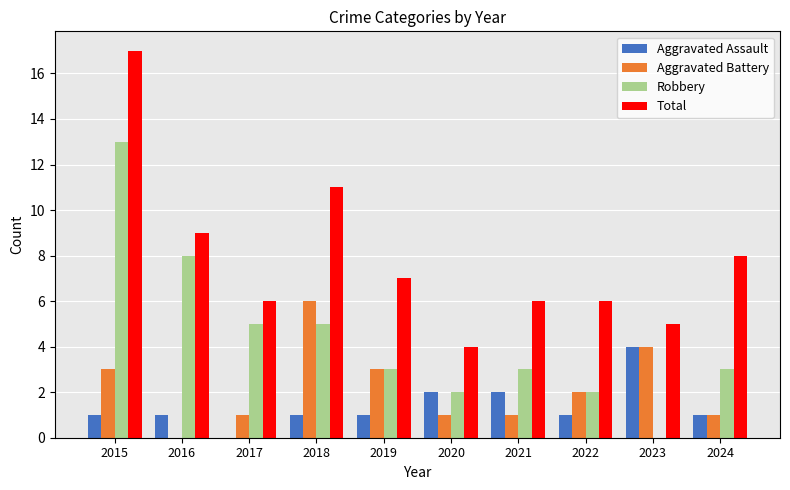

At which category does the chart reach its peak across all series?

2015